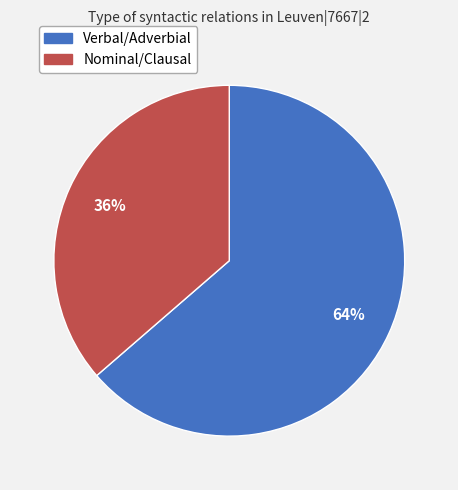

Is there a majority slice in this chart?

Yes